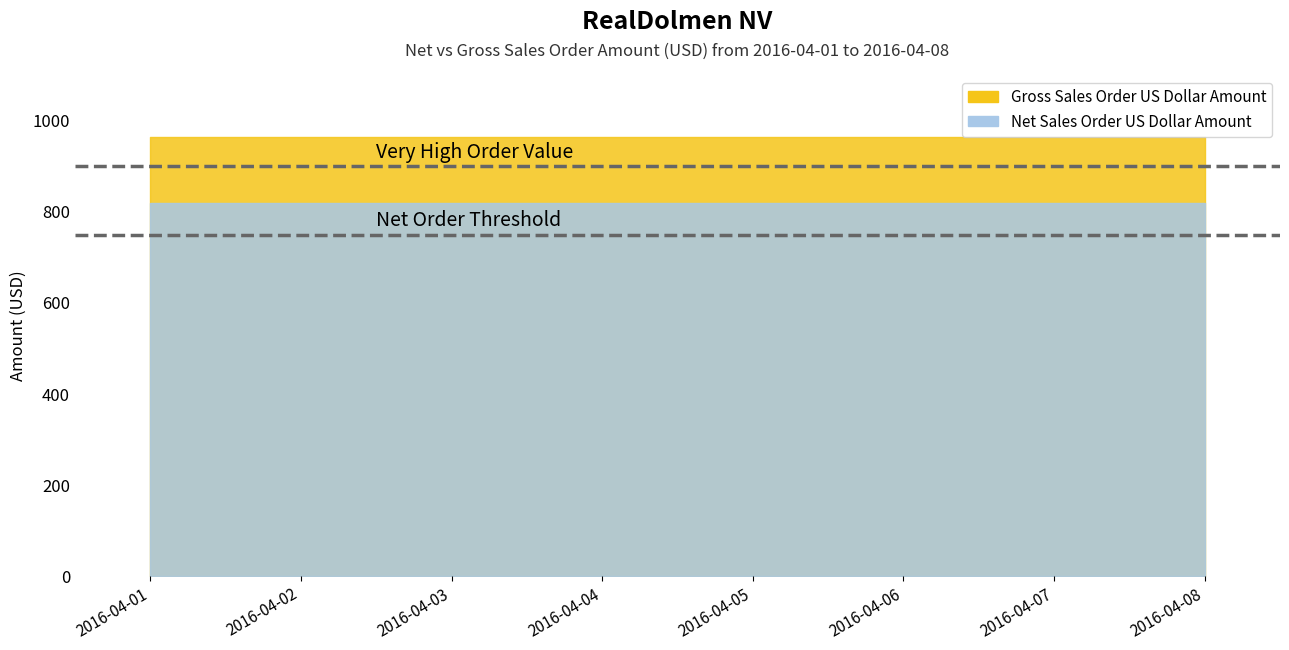

What is the value of the Net Sales Order US Dollar Amount point at the 8th from the left?

819.5